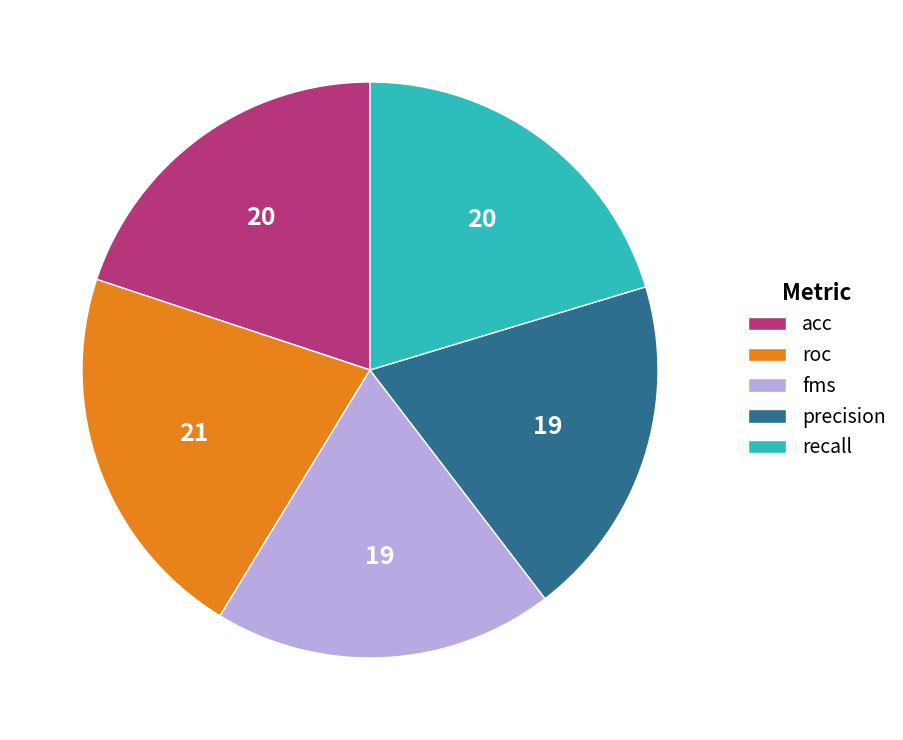

Is precision the majority of the pie?

No